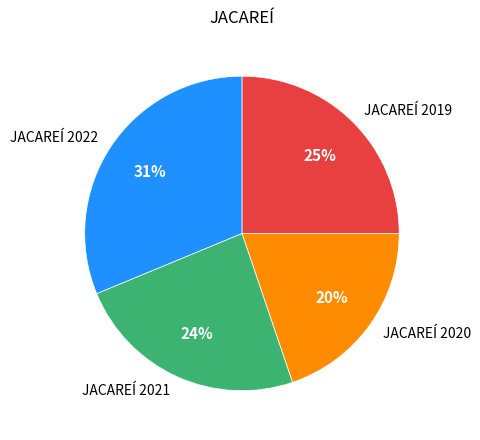

True or false: JACAREÍ 2021 accounts for 15% of the total.

False